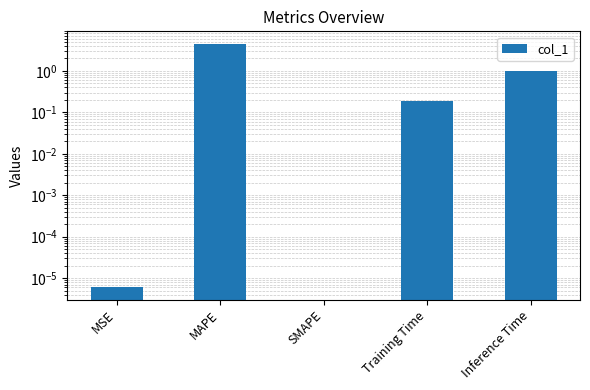

True or false: the data shows 0.1 at Training Time.

False